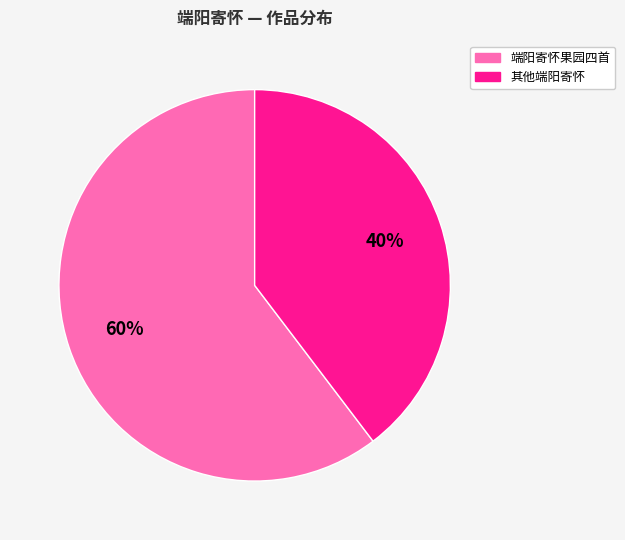

Is there any slice that represents more than half of the pie?

Yes